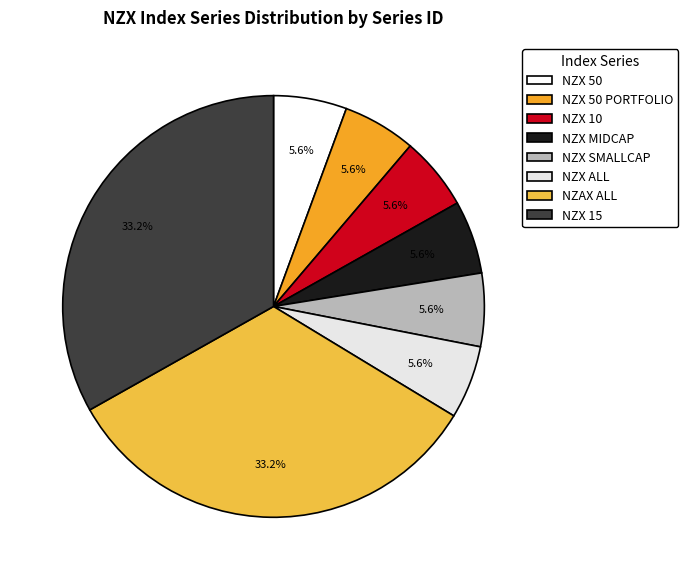

What is the smallest slice in the pie chart?

NZX MIDCAP